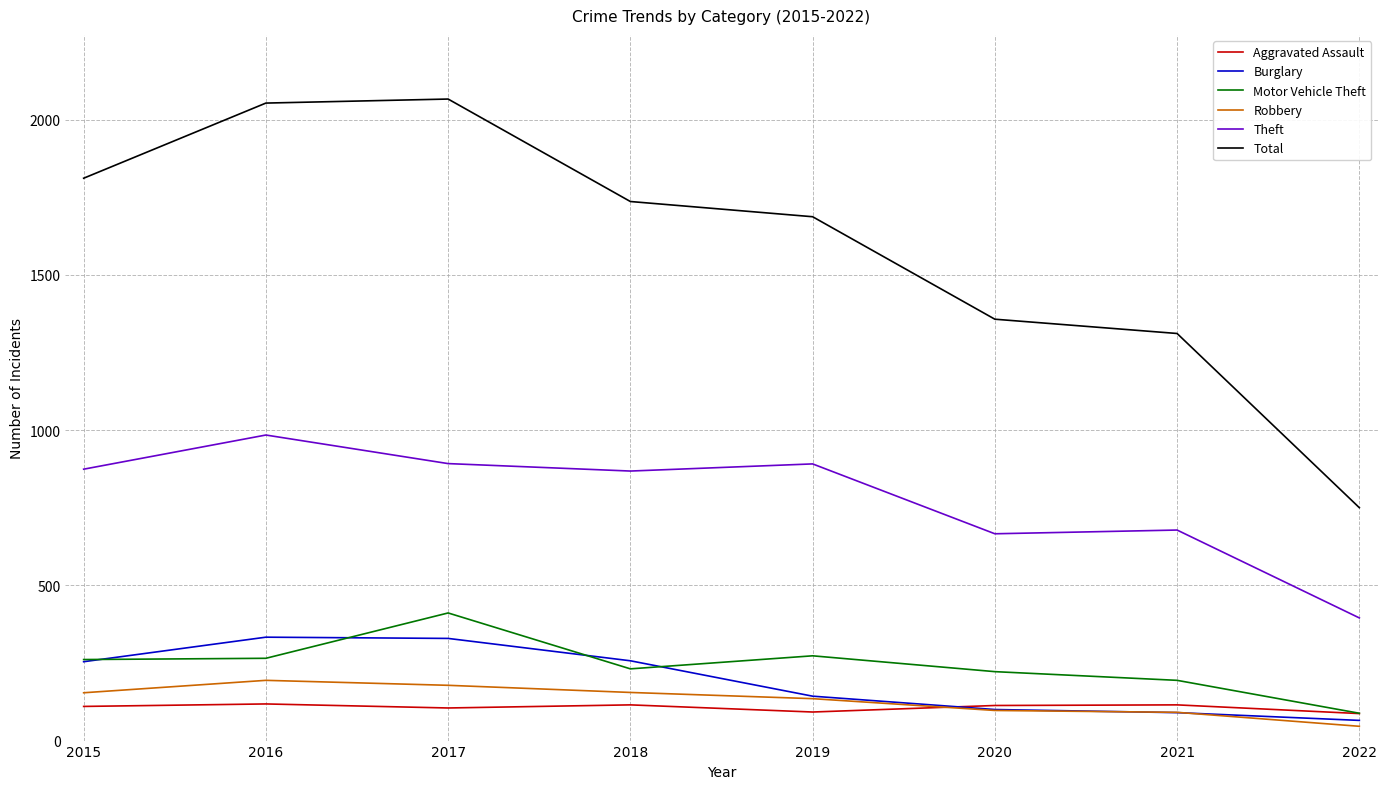

Which series changed the most between 2015 and 2017?

Total